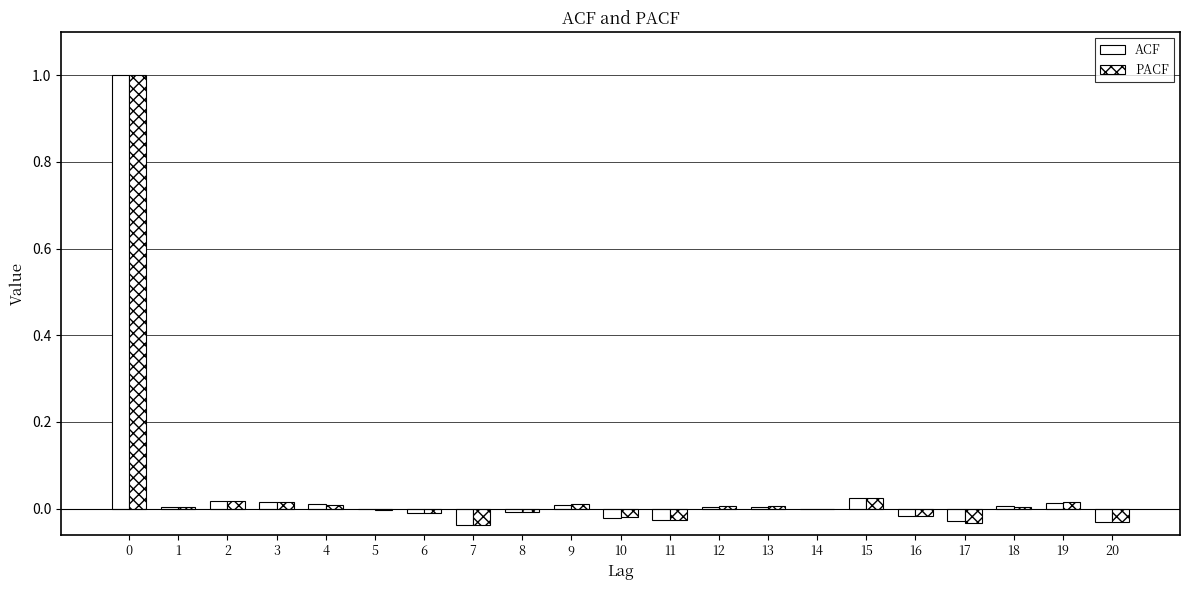

How many groups of bars are there?

21